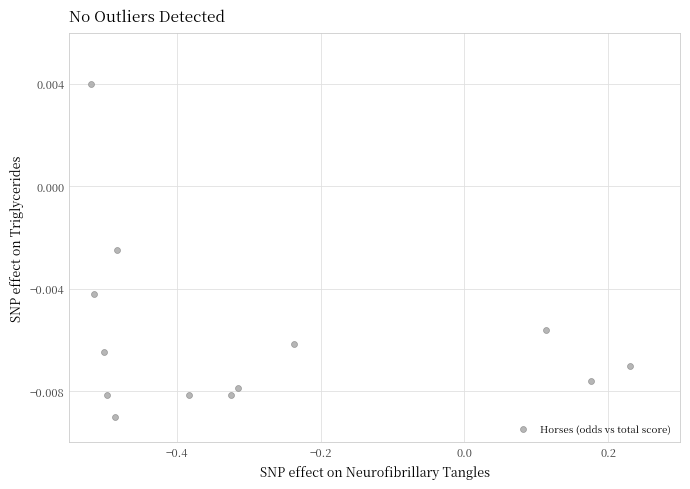

What is the range of X values (max minus min)?

0.8